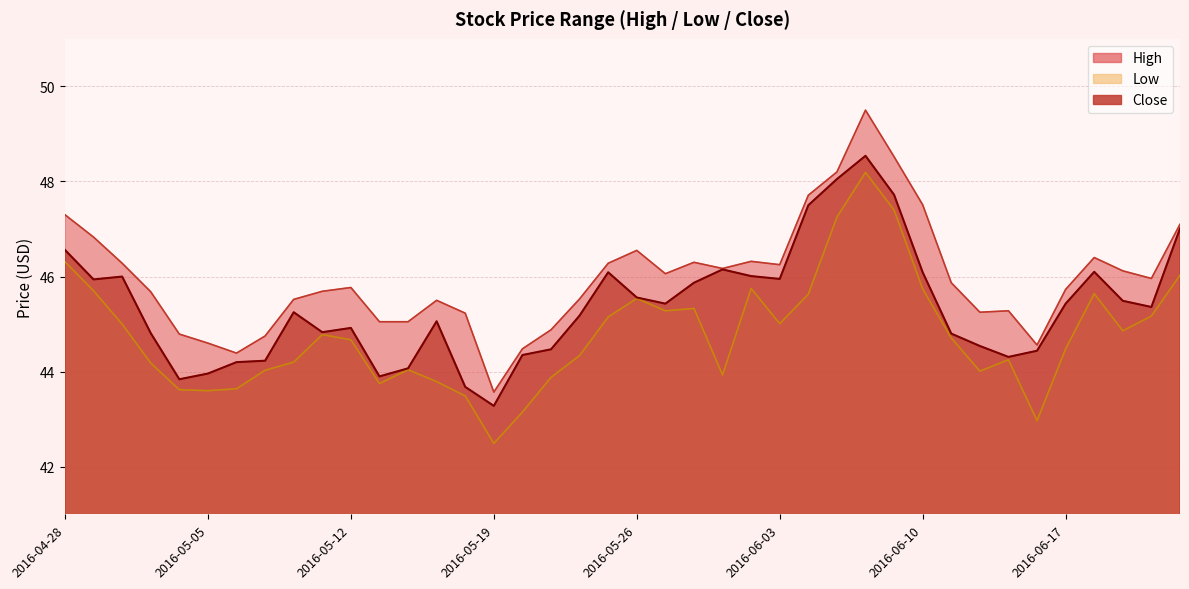

True or false: Close and High cross at least once.

False